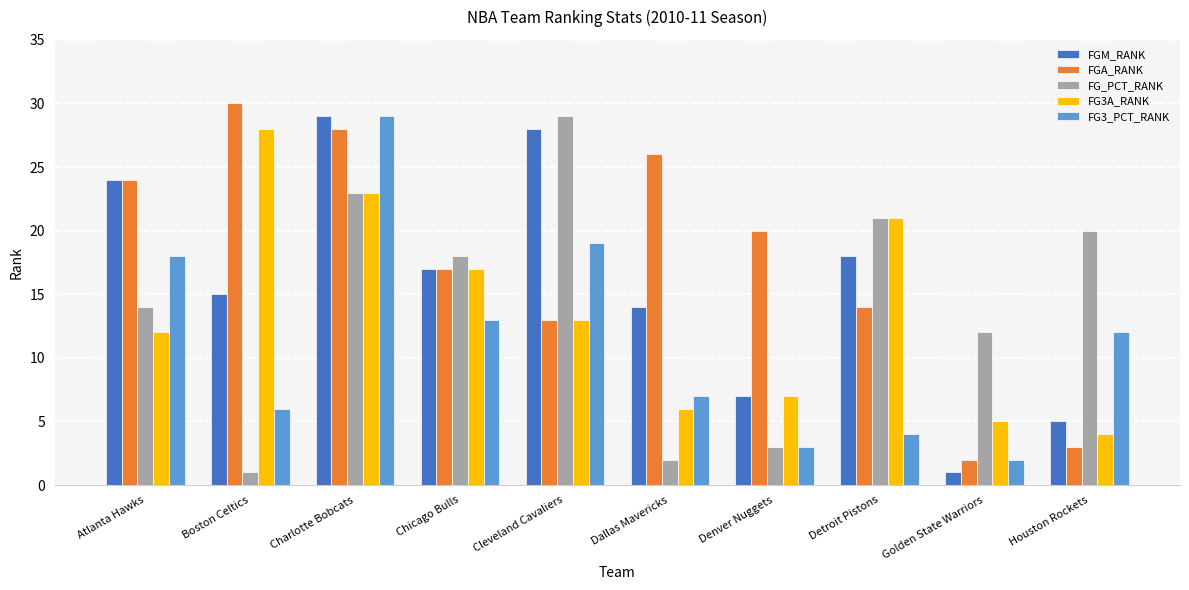

How many groups of bars are there?

10